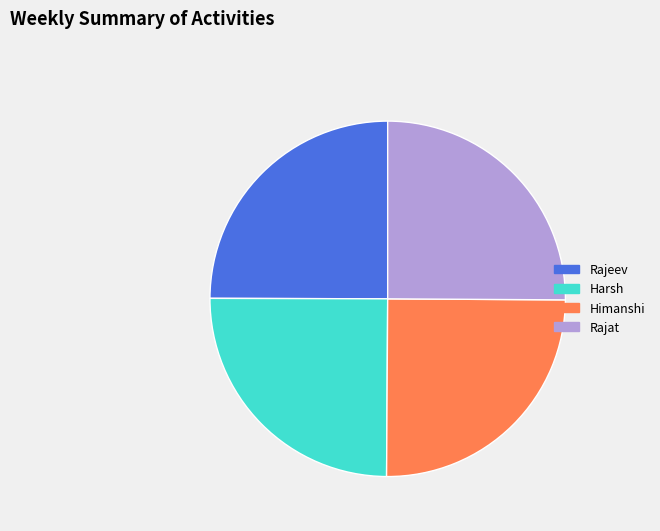

True or false: Himanshi accounts for 36% of the total.

False